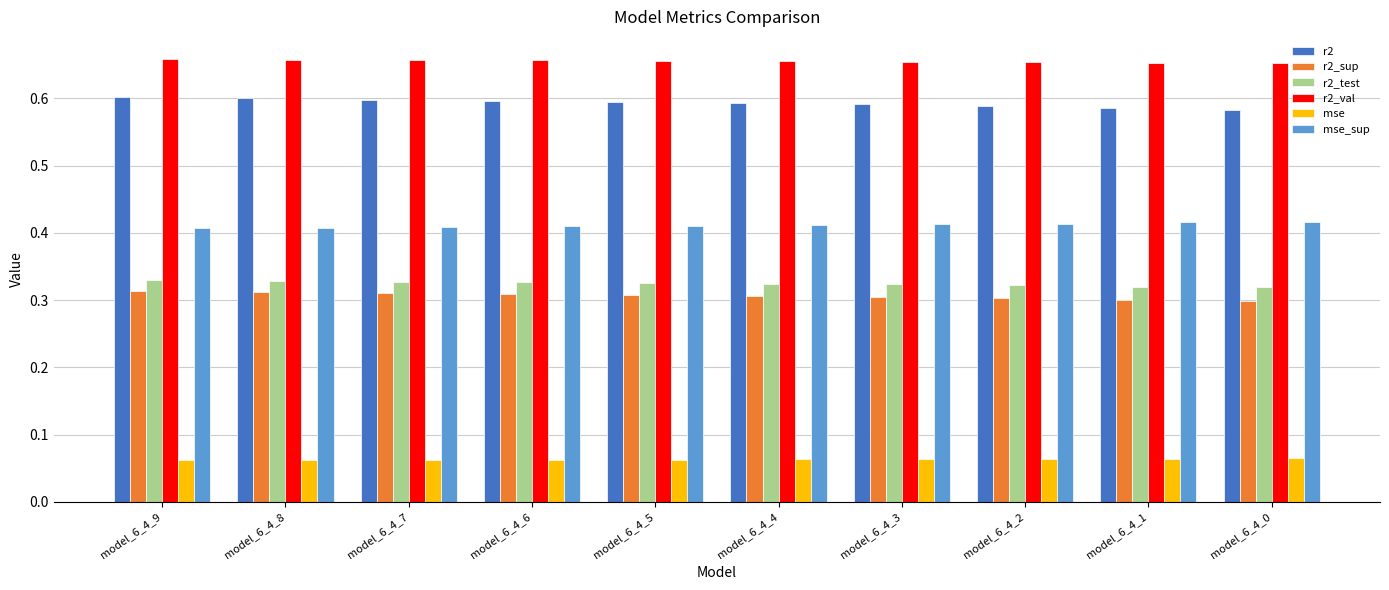

Is the value of mse_sup at model_6_4_5 greater than the value of r2_test at model_6_4_1?

Yes